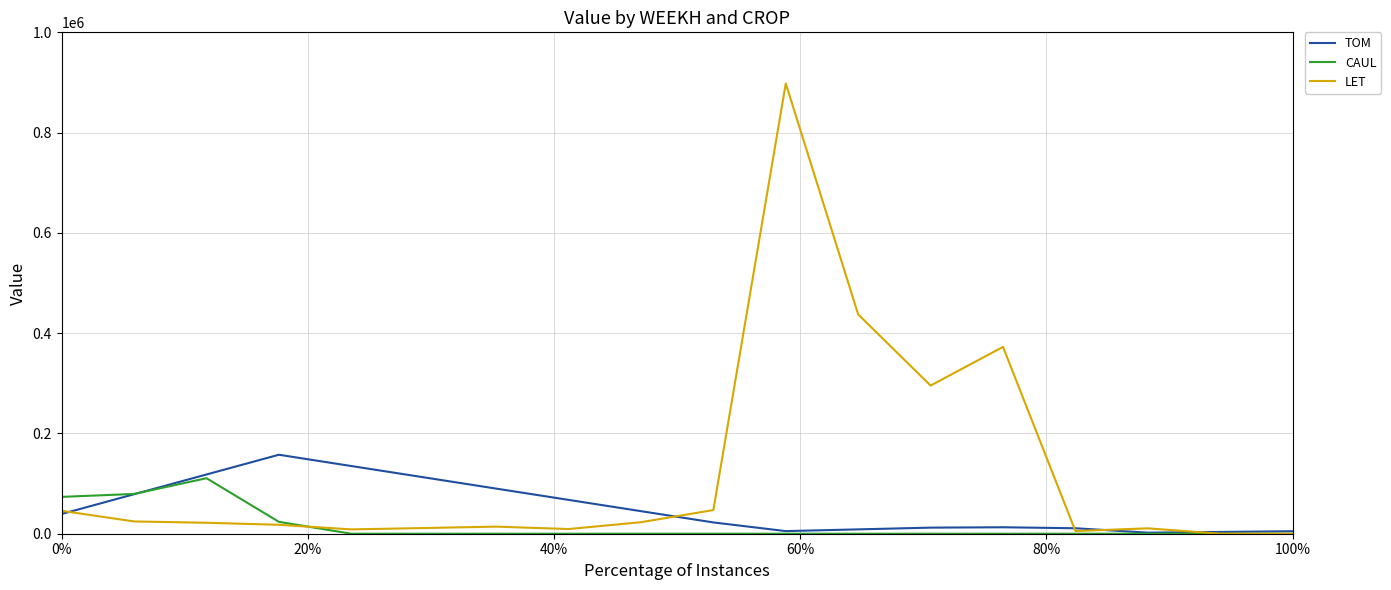

Which series has the largest total across all categories?

LET